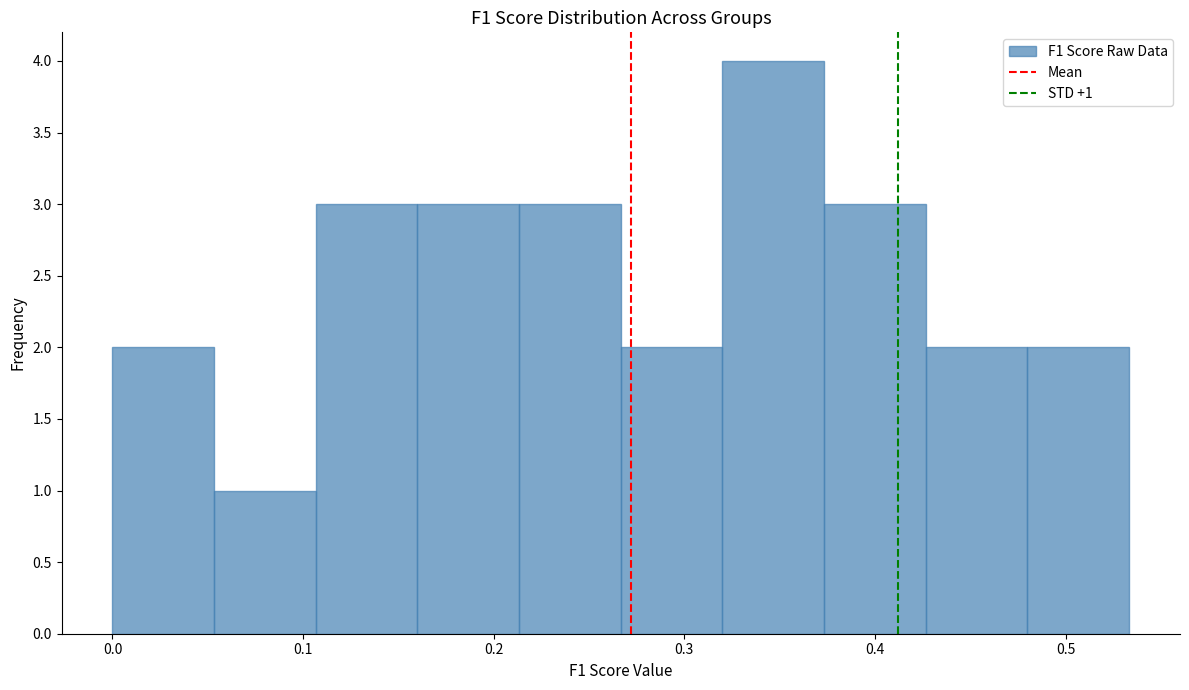

Over which range of the x-axis is the bar tallest?

0.32 to 0.37